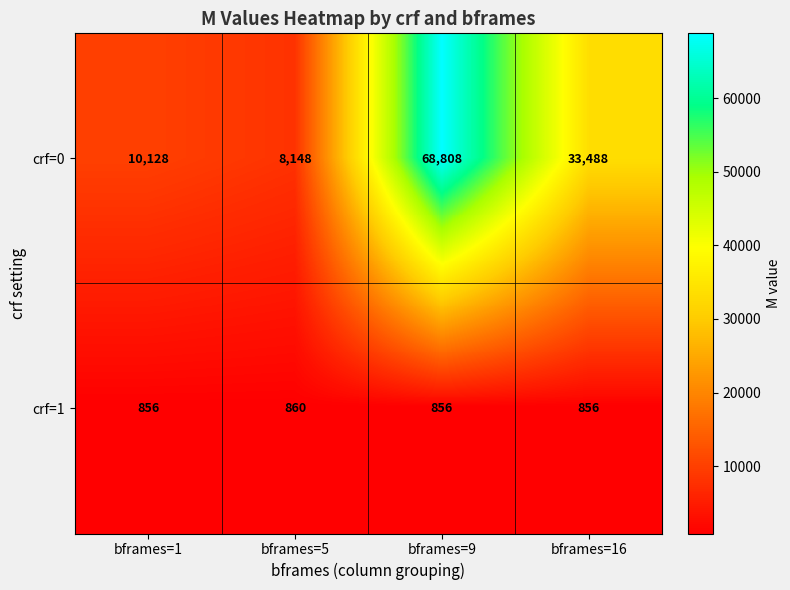

Is it true that crf=1 equals 1329 at bframes=16?

False